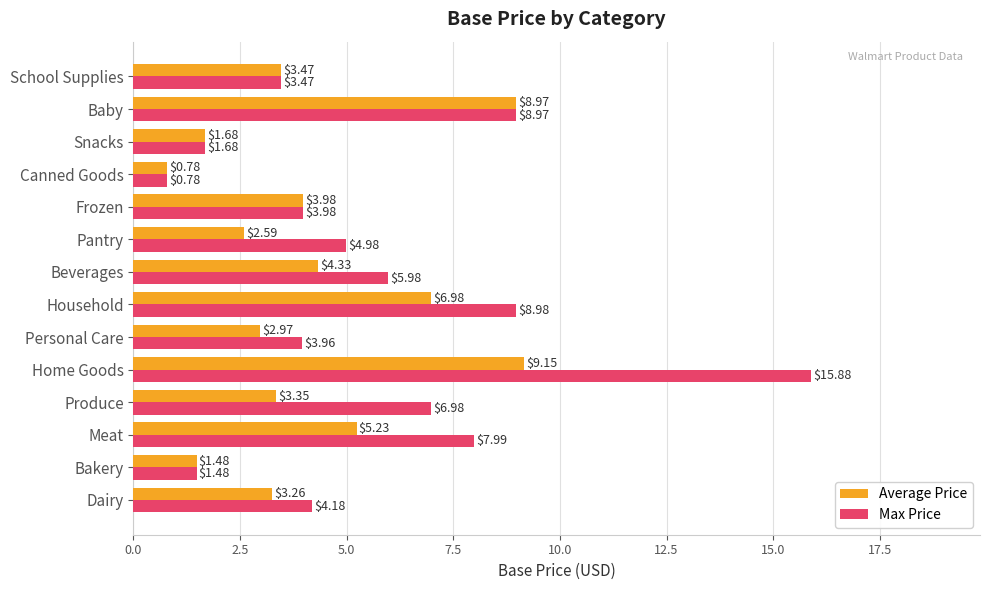

At which label is Average Price closest to 4?

Frozen